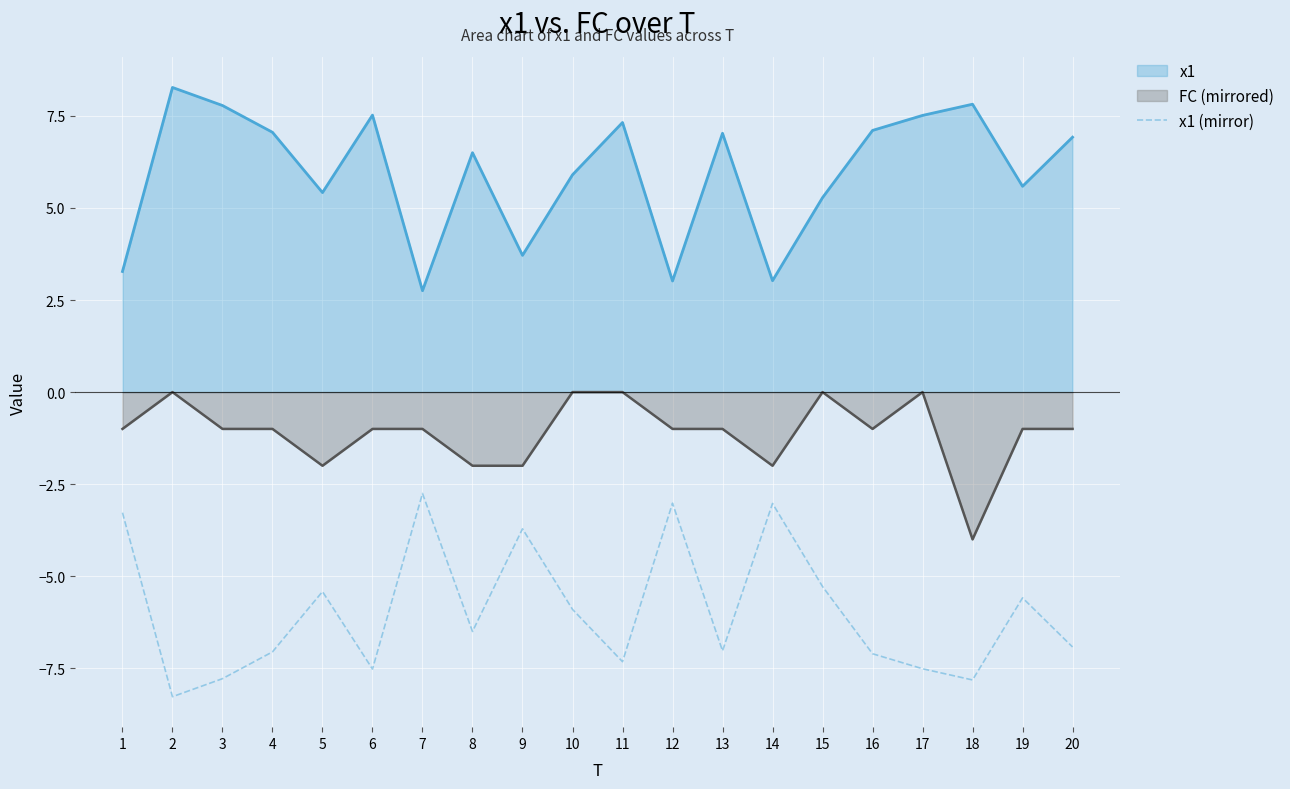

Rank the series by their average value, from highest to lowest.

x1, FC (mirrored), x1 (mirror)